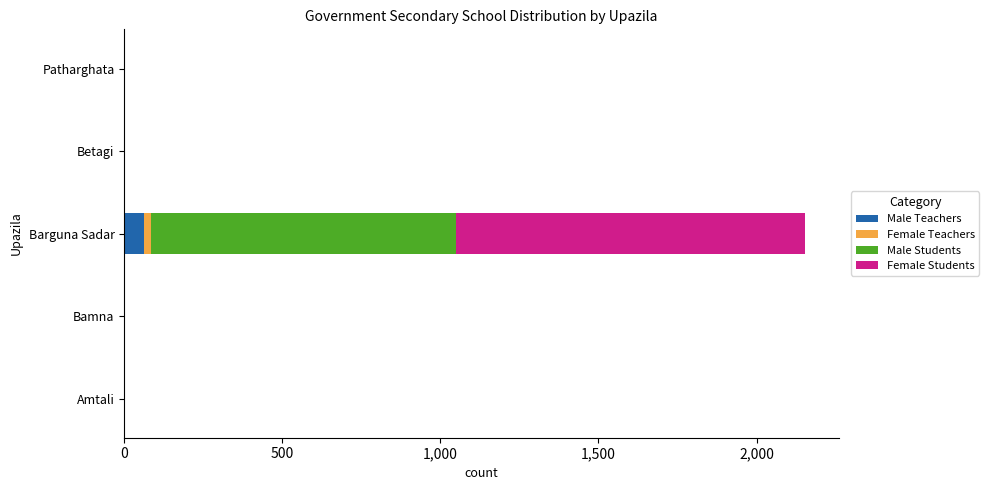

At which category is the sum across all series the highest?

Barguna Sadar